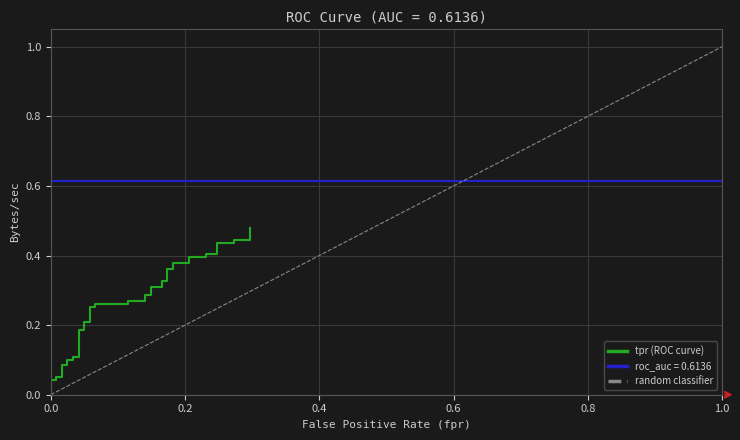

At which label is the value closest to 0?

fpr